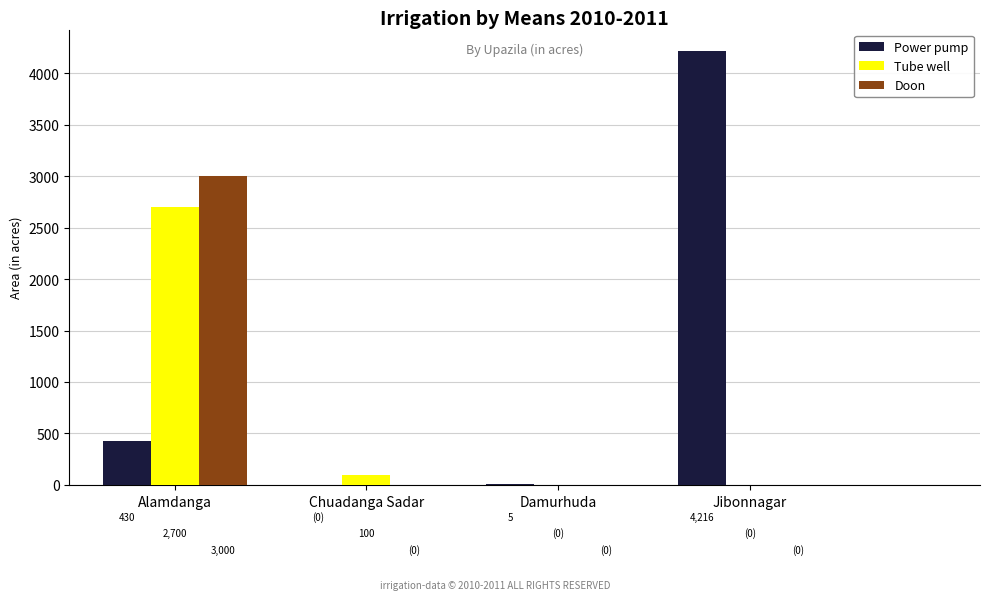

What are all the series names shown in the legend?

Power pump, Tube well, Doon